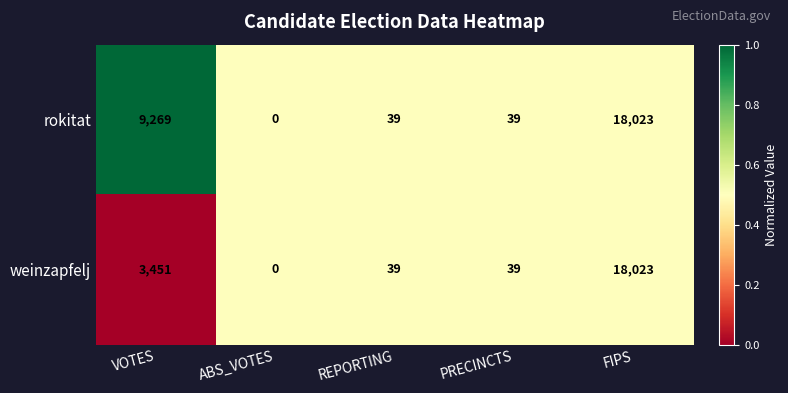

What is the sum of all weinzapfelj values?

21552